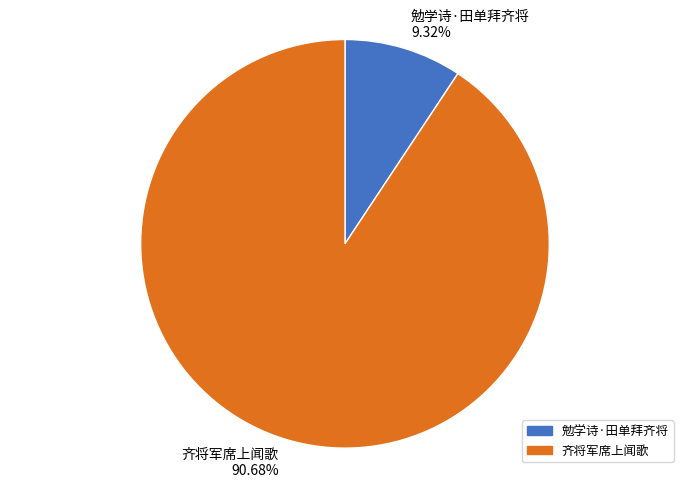

To the nearest percent, what is the average slice percentage?

50%